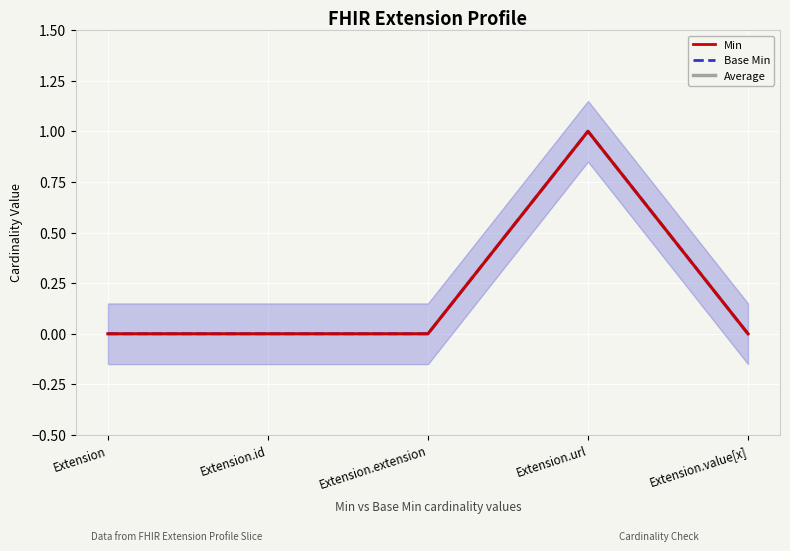

Which category has the lowest value in the Min series?

Extension